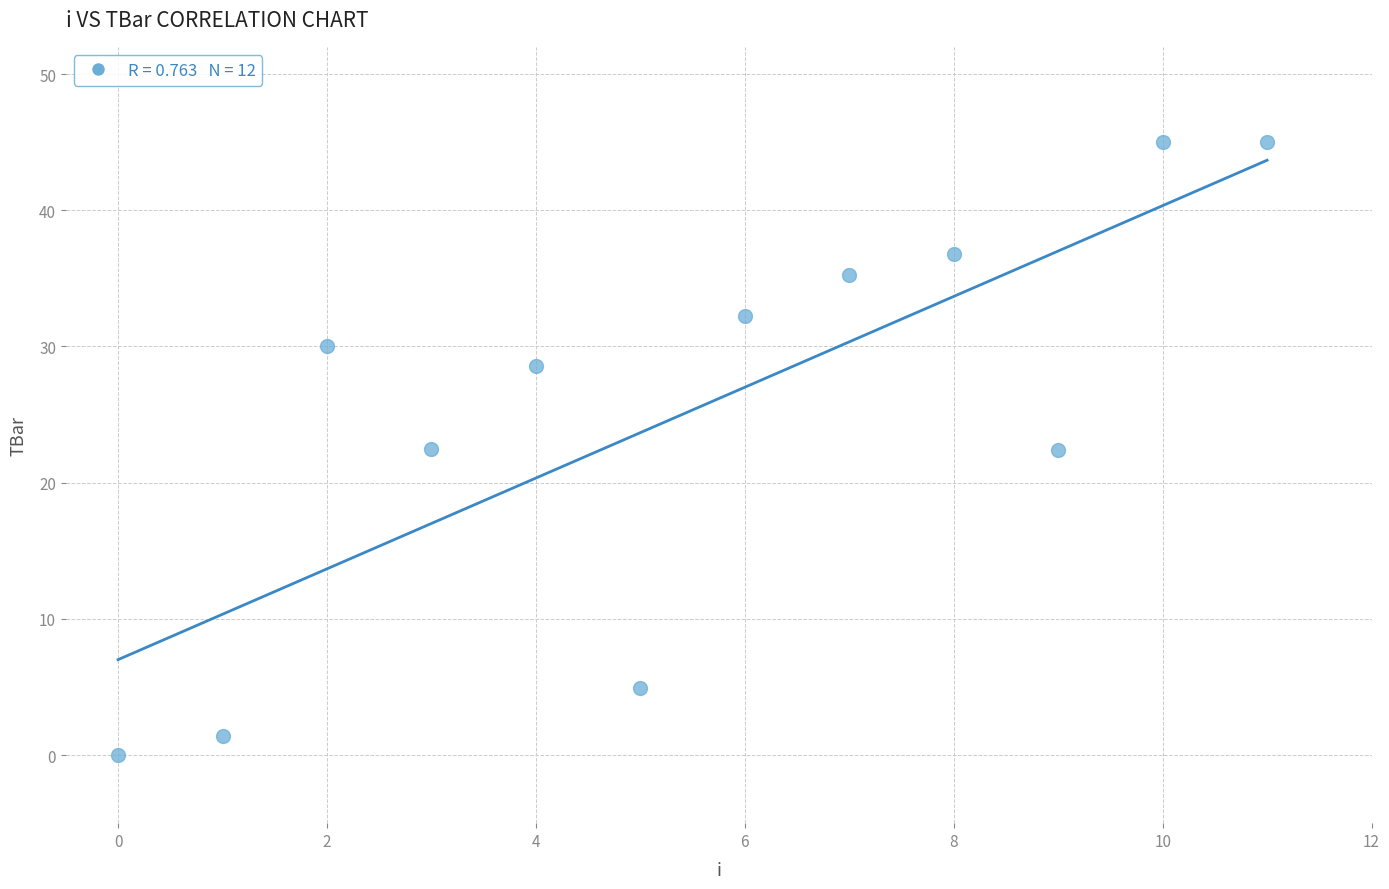

What is the range of Y values (max minus min)?

45.0